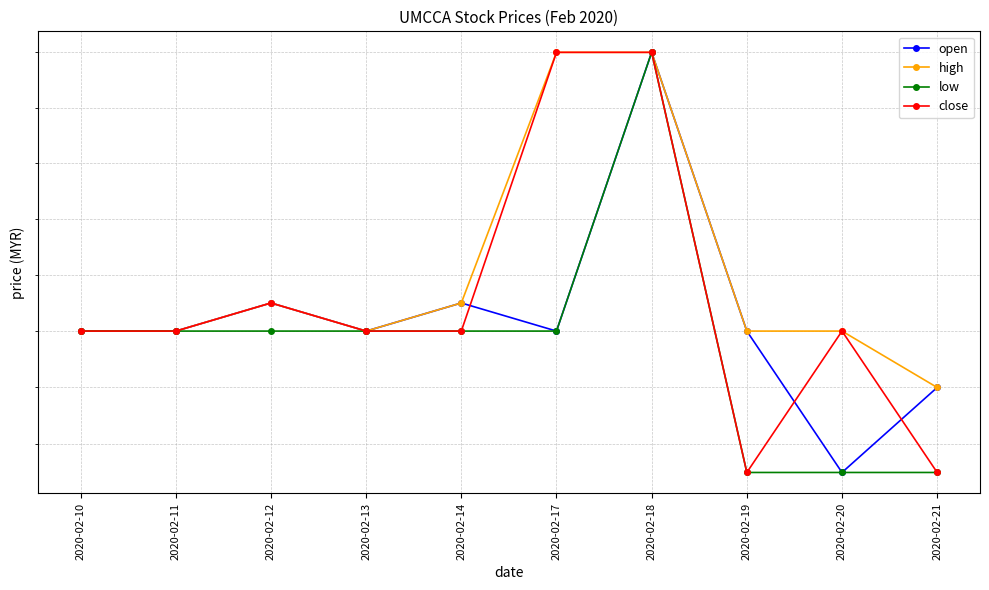

Reading left to right, what are all the values shown in this chart?

open: 5.2	5.2	5.2	5.2	5.2	5.2	5.3	5.2	5.2	5.2
high: 5.2	5.2	5.2	5.2	5.2	5.3	5.3	5.2	5.2	5.2
low: 5.2	5.2	5.2	5.2	5.2	5.2	5.3	5.2	5.2	5.2
close: 5.2	5.2	5.2	5.2	5.2	5.3	5.3	5.2	5.2	5.2